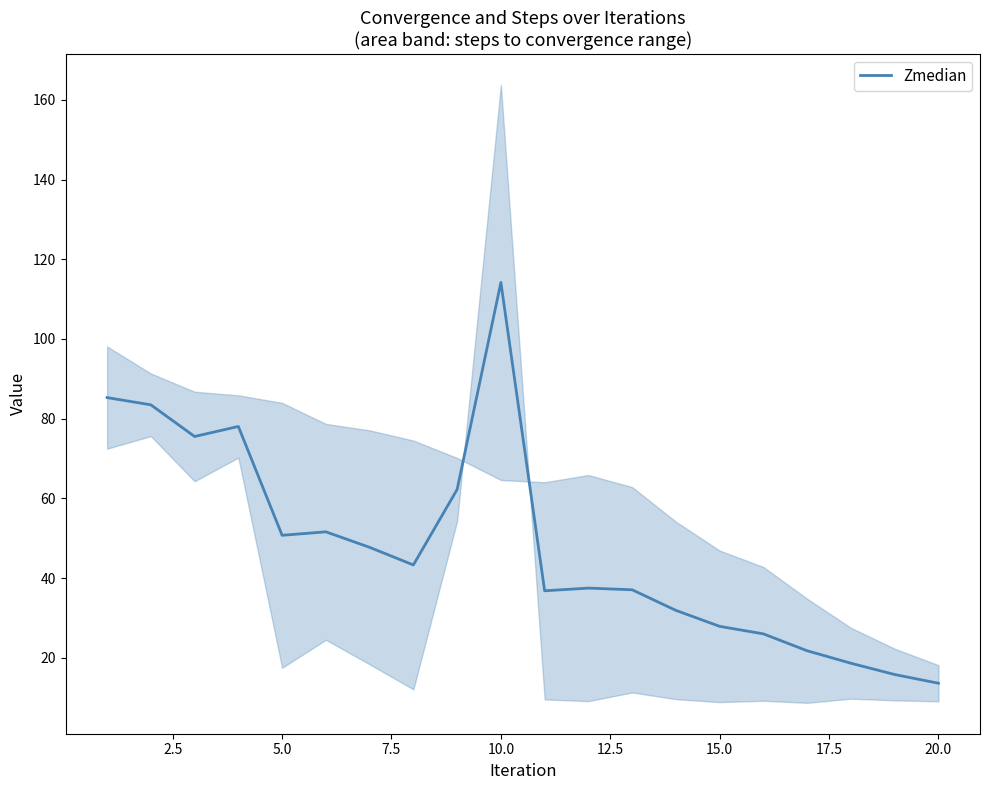

What is the difference between the second highest and minimum values?

71.7